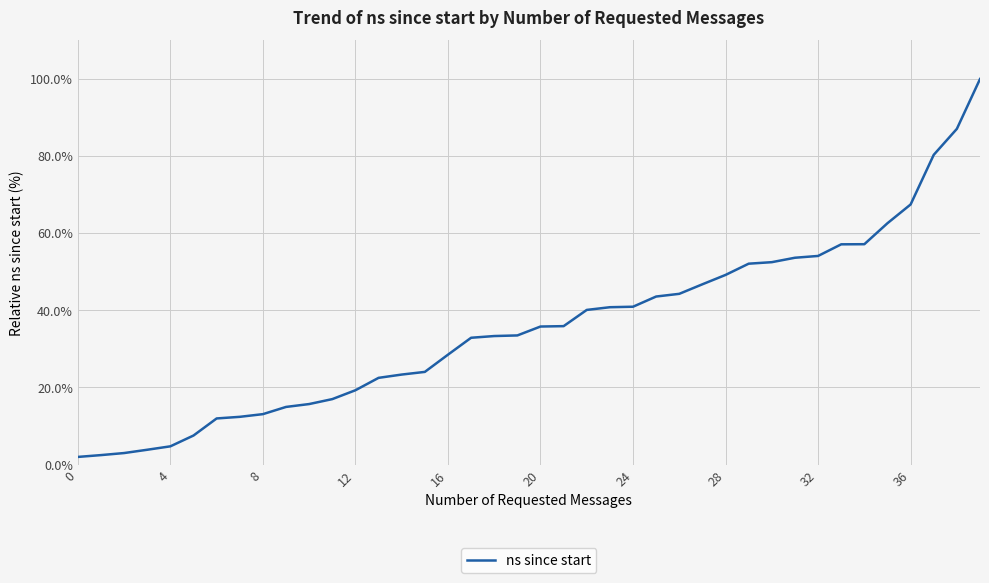

Does the chart display data point markers on the line(s)?

No